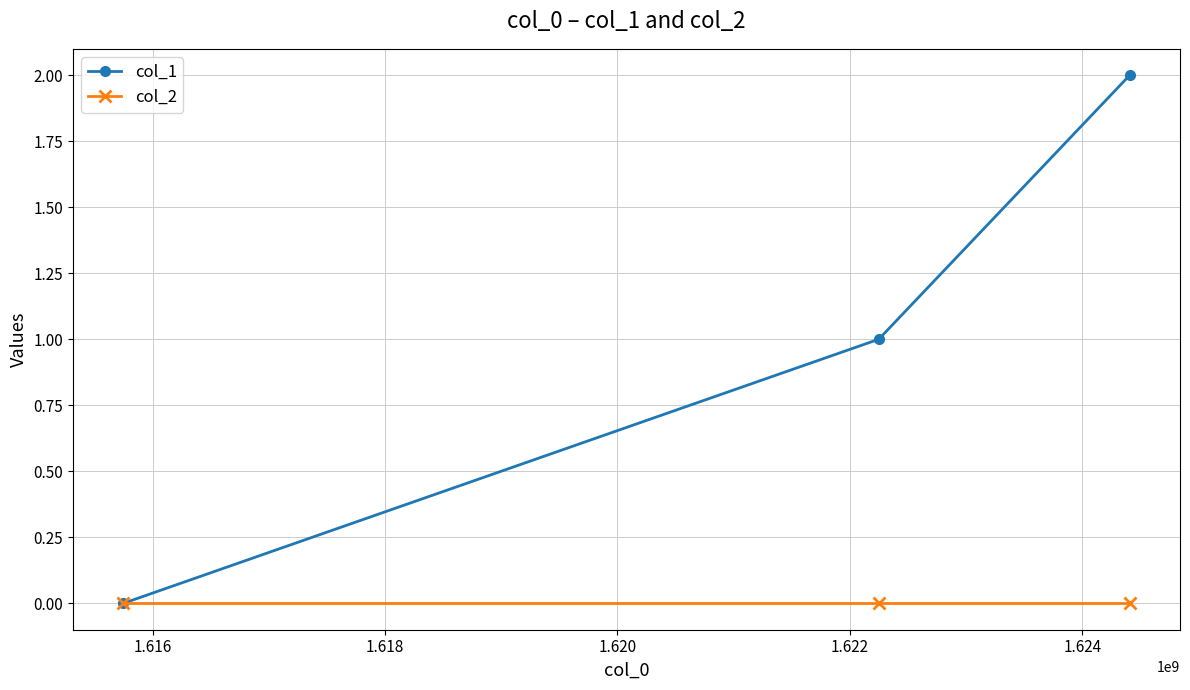

Which series has the largest total across all categories?

col_1